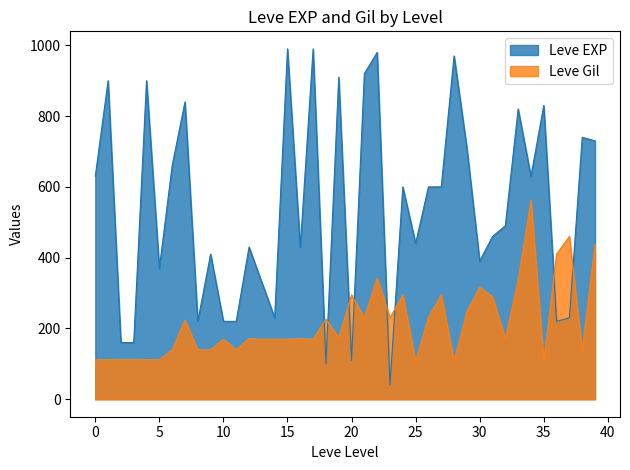

Reading left to right, list all the values displayed in this chart.

Leve EXP: 630	900	160	160	900	370	660	840	220	410	220	220	430	330	230	990	430	990	100	910	110	920	980	40	600	440	600	600	970	710	390	460	490	820	630	830	220	230	740	730
Leve Gil: 112	112	113	113	112	112	140	224	140	140	170	140	172	170	170	170	172	170	226	174	295	230	343	230	295	107	232	295	108	248	317	290	172	336	562	107	410	460	136	438